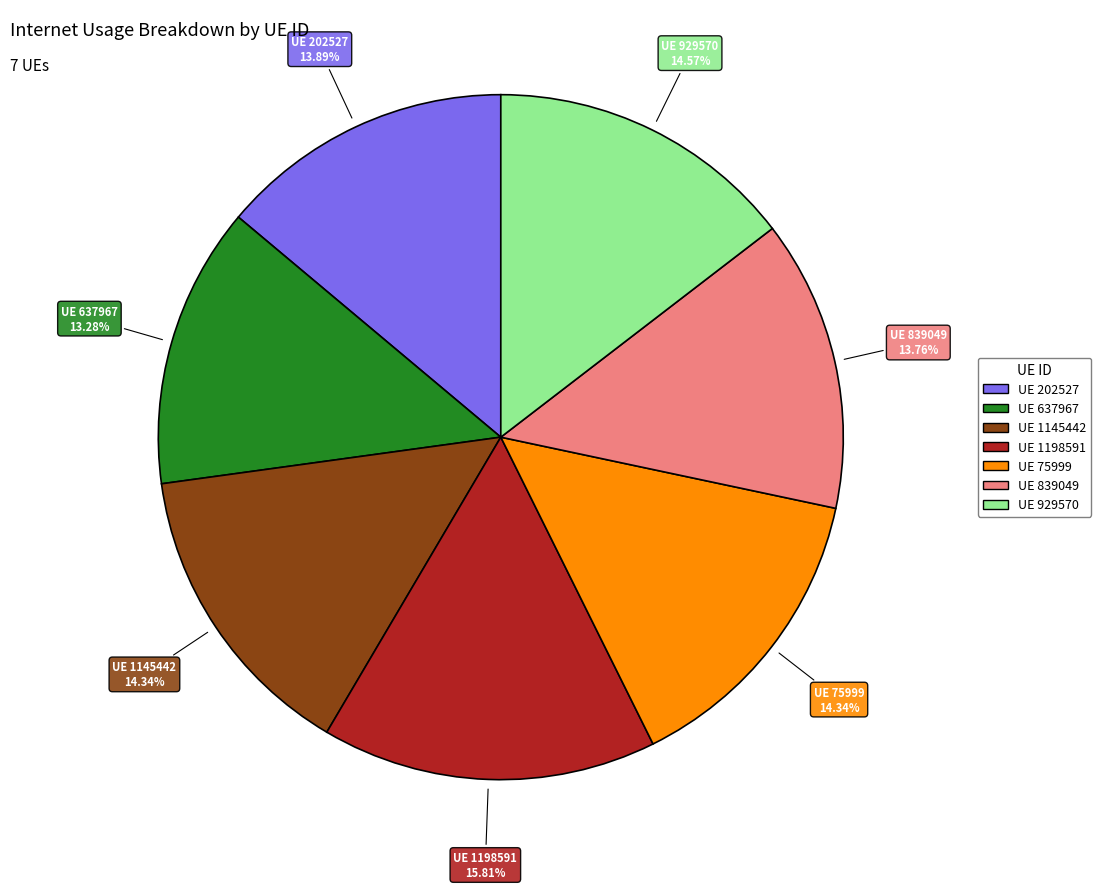

Is there a majority slice in this chart?

No